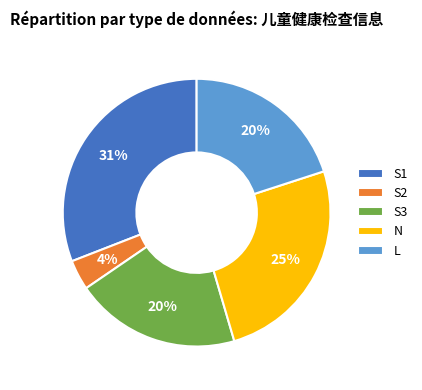

Combined, do S3 and L account for over 50%?

No